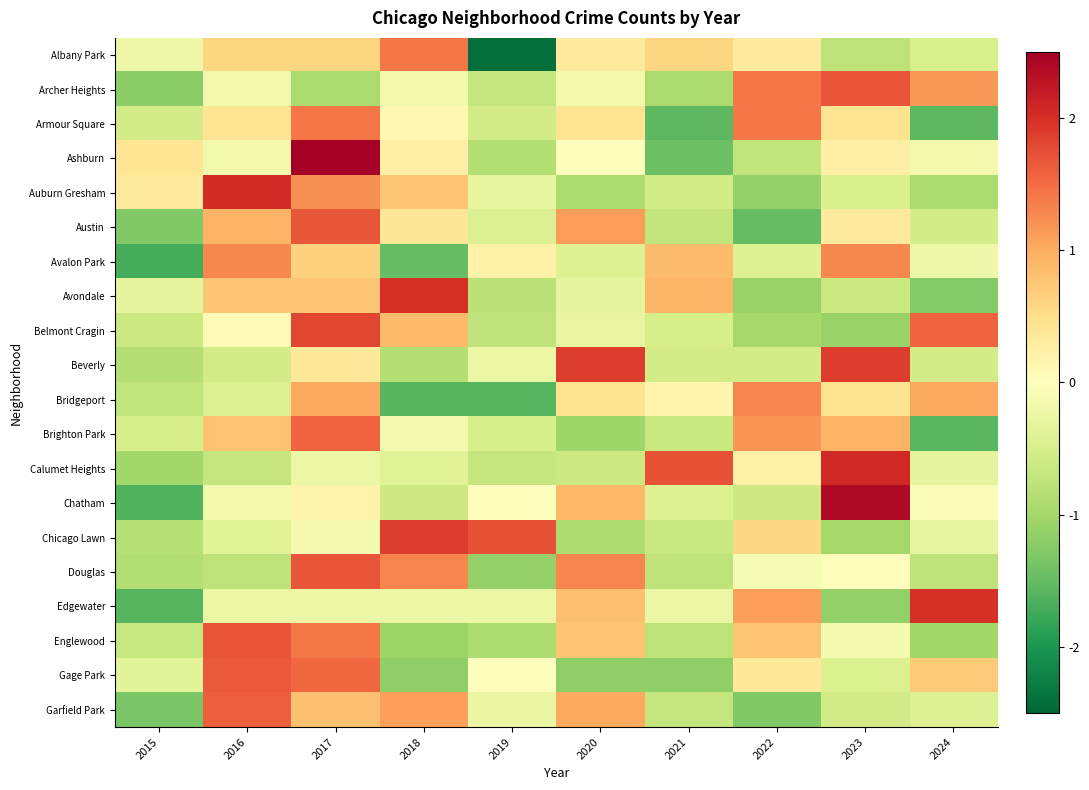

At which category is the sum across all series the highest?

2017